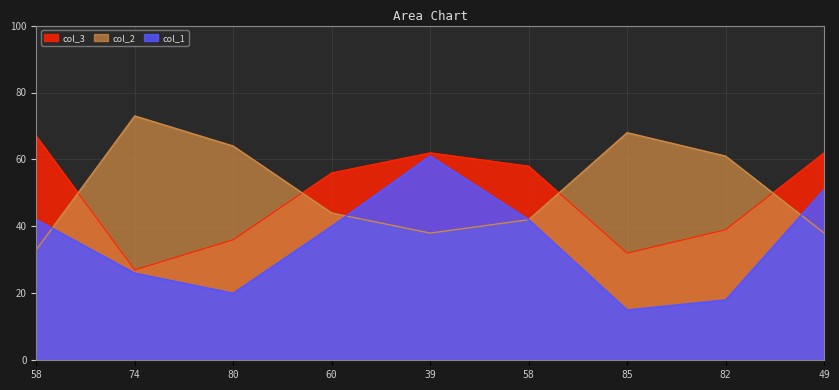

What is the highest value of the col_2 series?

73